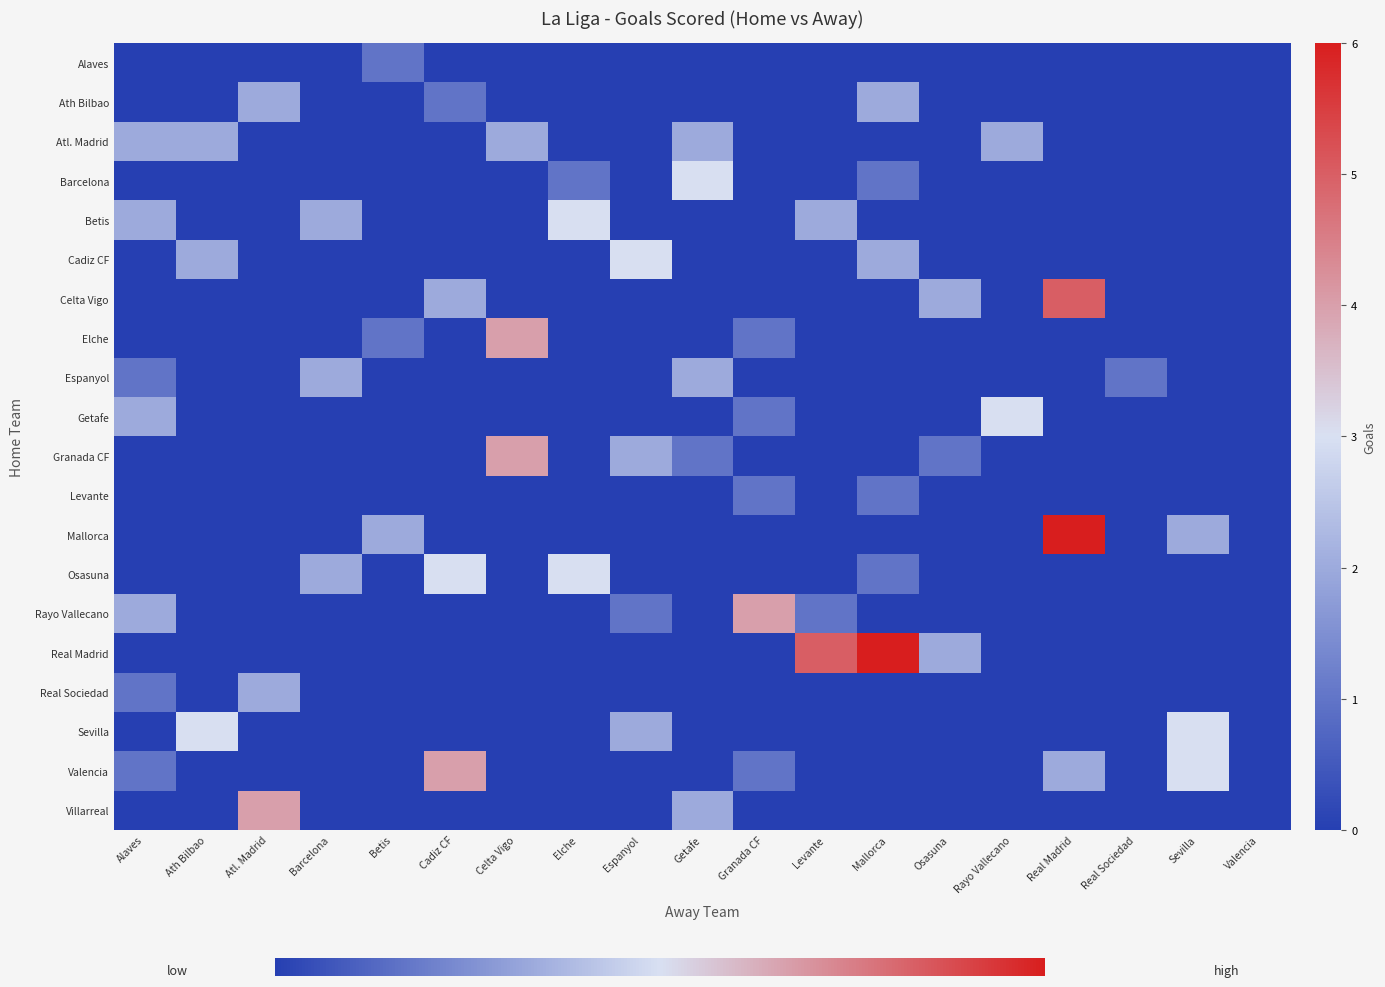

Is the value of Osasuna at Sevilla greater than the value of Betis at Atl. Madrid?

No